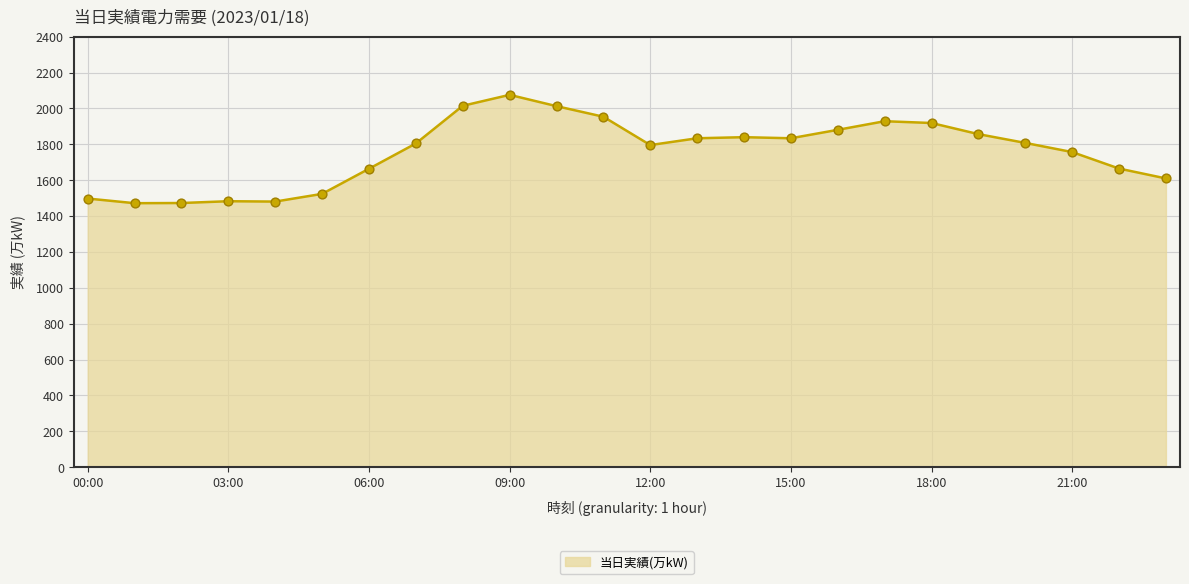

What is the minimum value shown in the chart?

1472